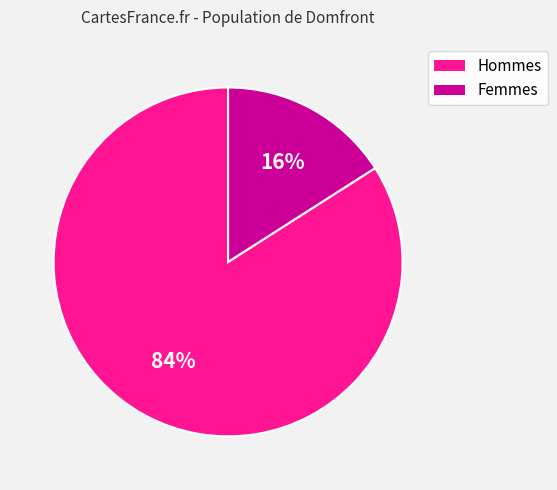

To the nearest percent, what is the difference between the largest and smallest slice percentages?

68%